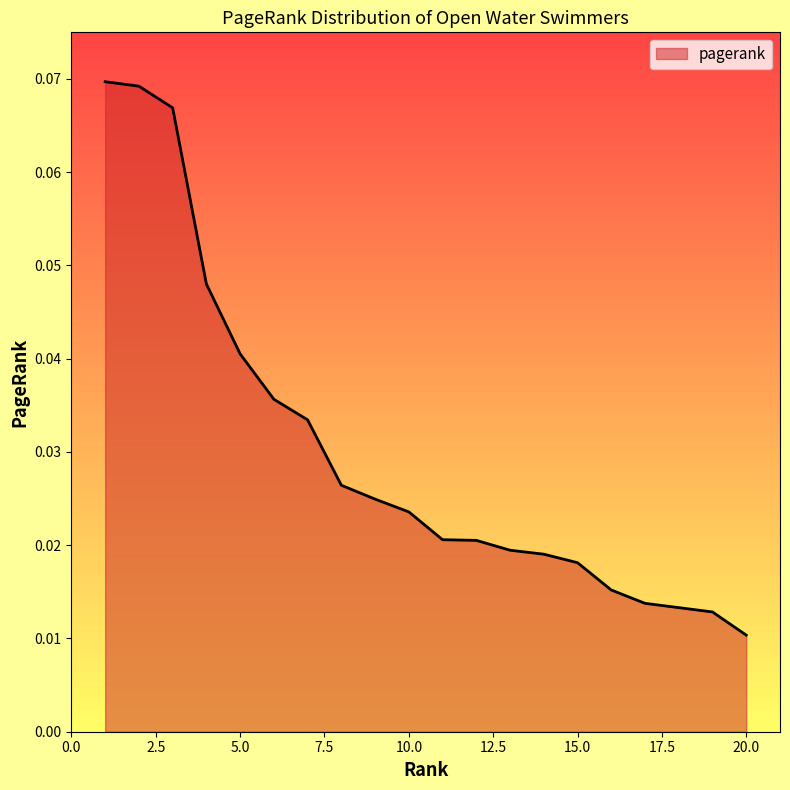

How many lines are shown in the chart?

1